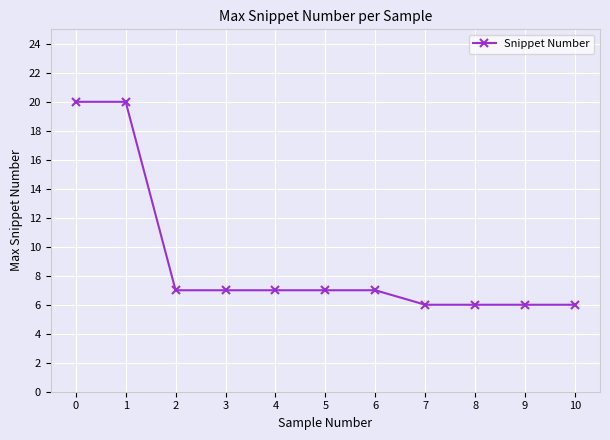

Approximately how many times larger is the value at 1 compared to 8?

3.3